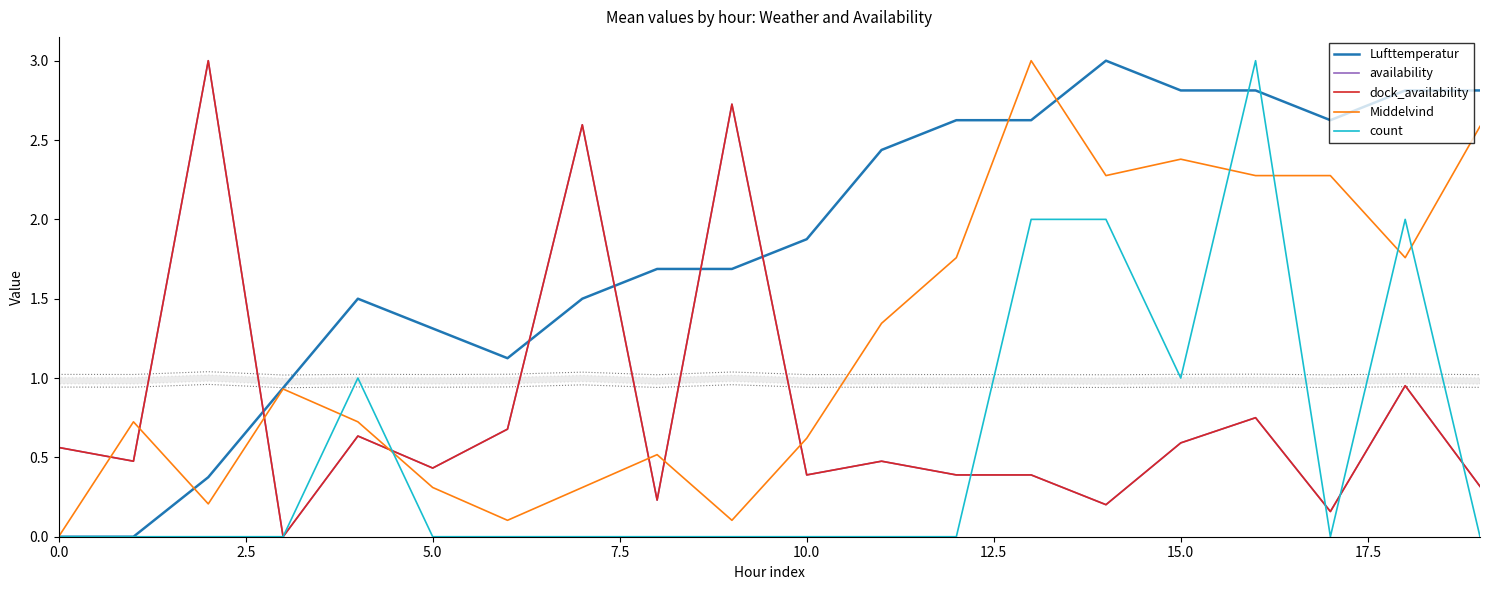

At 13, list the series in order from largest to smallest.

Middelvind, Lufttemperatur, count, availability, dock_availability